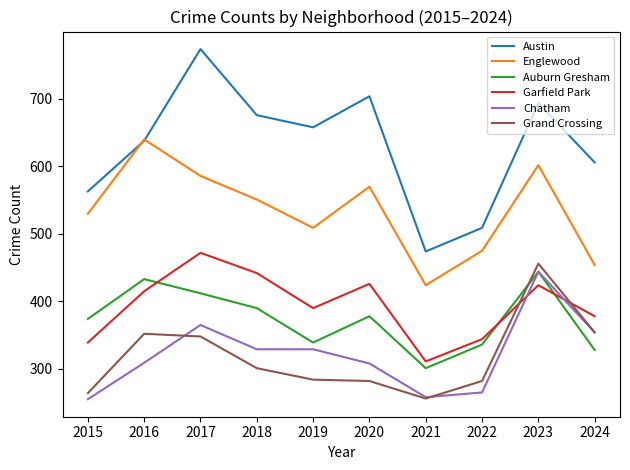

At which category does the chart reach its peak across all series?

2017